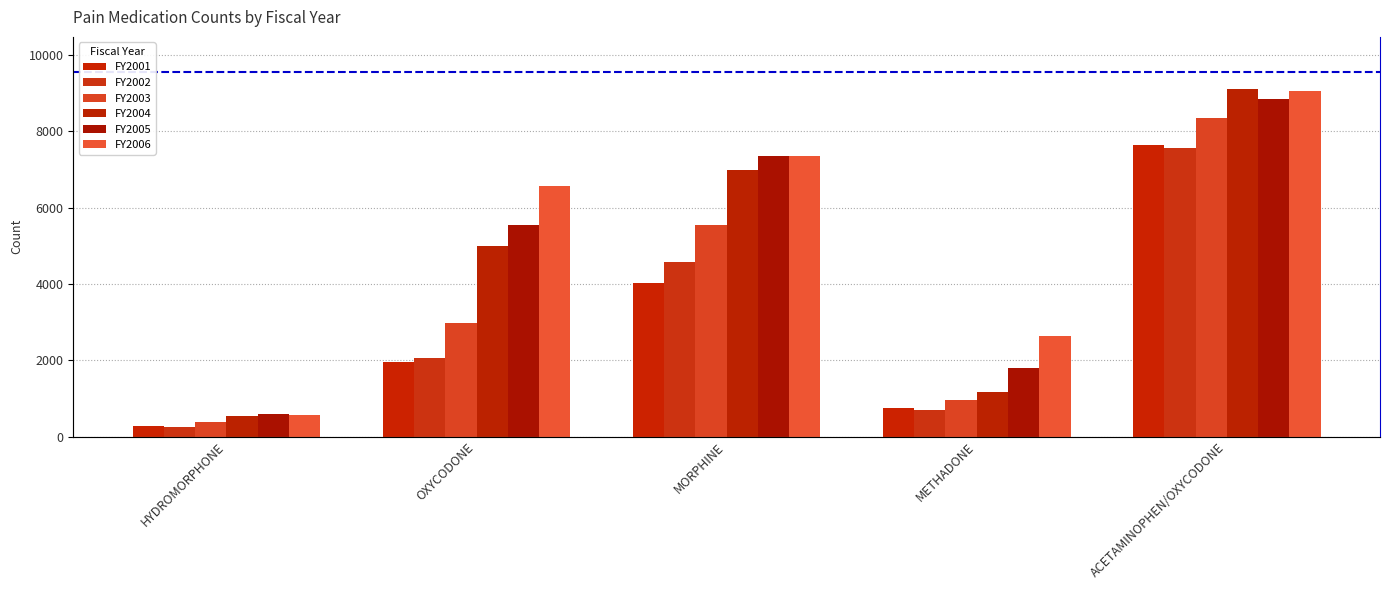

True or false: FY2004 has a value of 9103 at ACETAMINOPHEN/OXYCODONE.

True